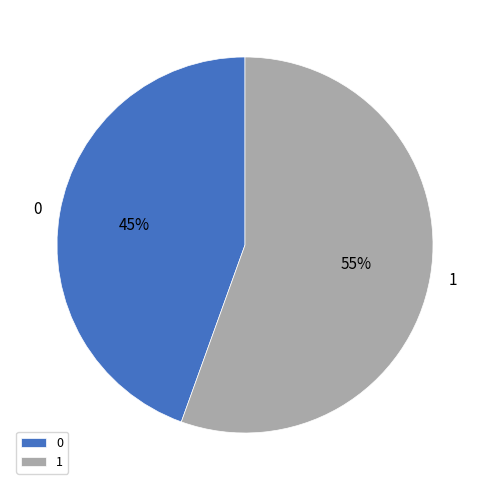

Count the number of slices in the pie.

2